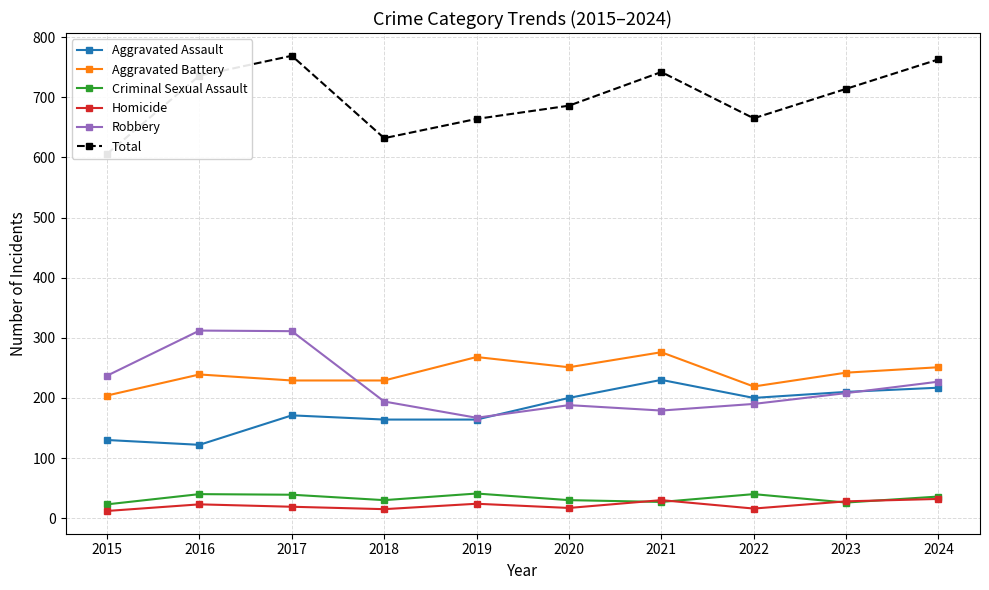

What is the approximate value of Total at 2017?

769